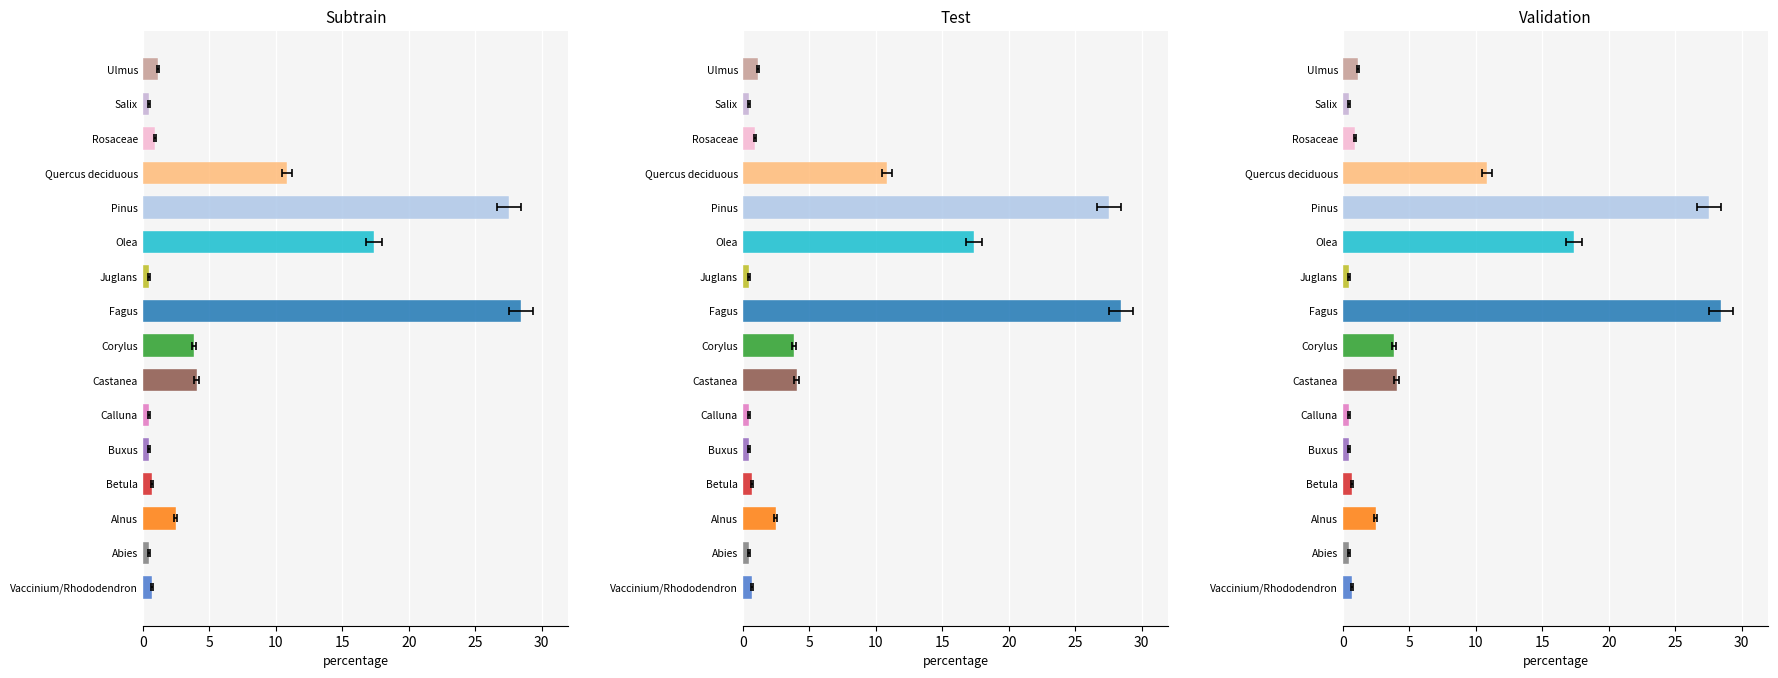

Are the bars grouped side by side (vs. stacked)?

Yes